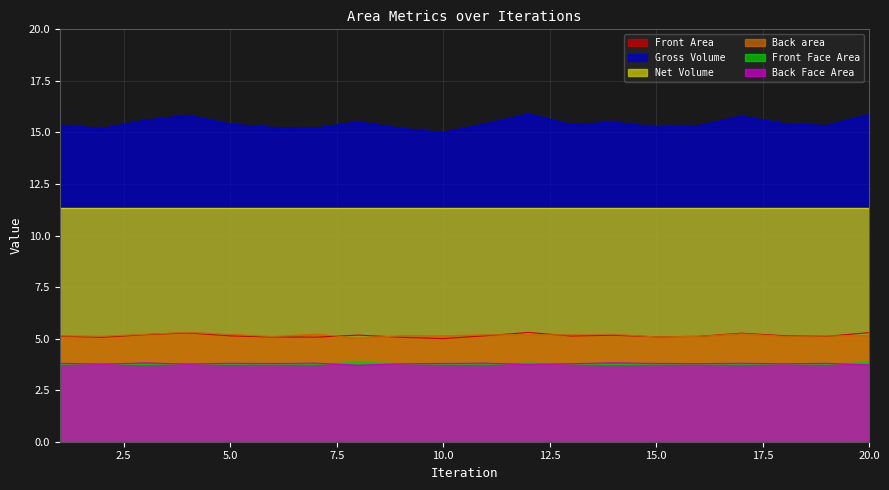

At which category is the sum across all series the highest?

4